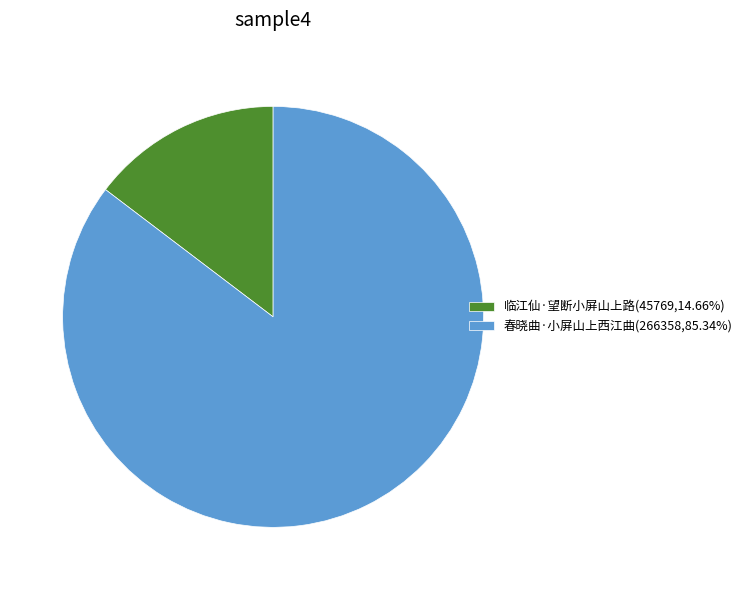

Do 临江仙·望断小屏山上路(45769,14.66%) and 春晓曲·小屏山上西江曲(266358,85.34%) together represent more than half of the pie?

Yes